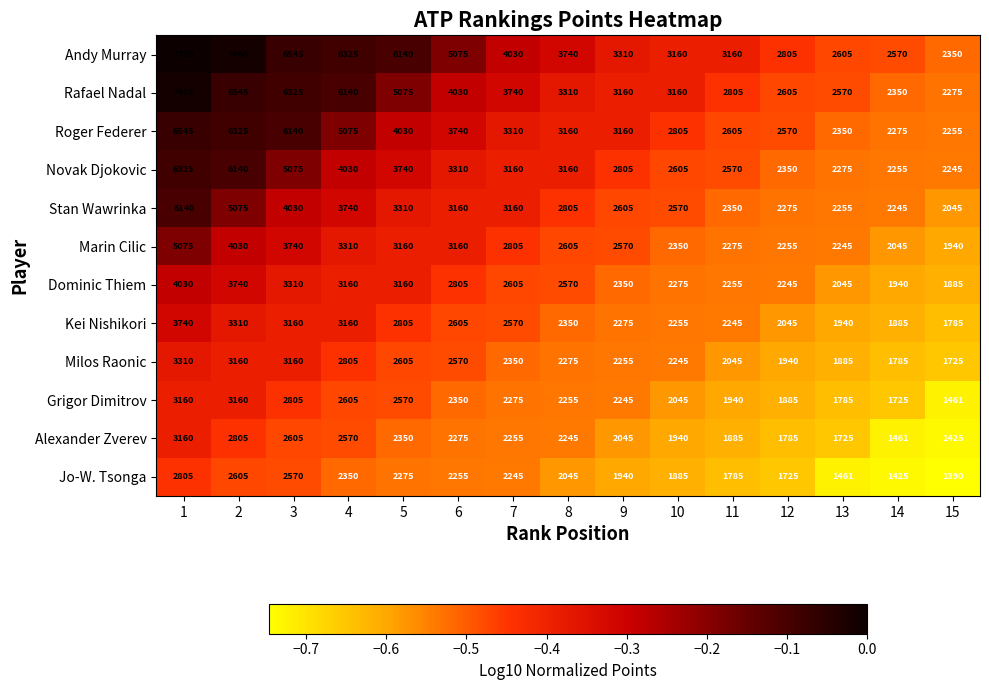

What is the total value across all series at 2?

54360